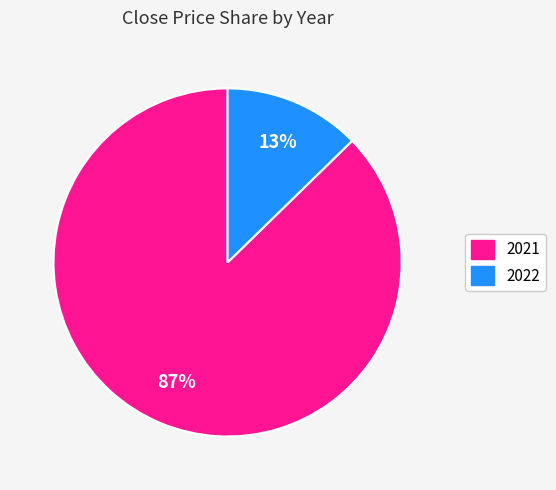

Is there a majority slice in this chart?

Yes